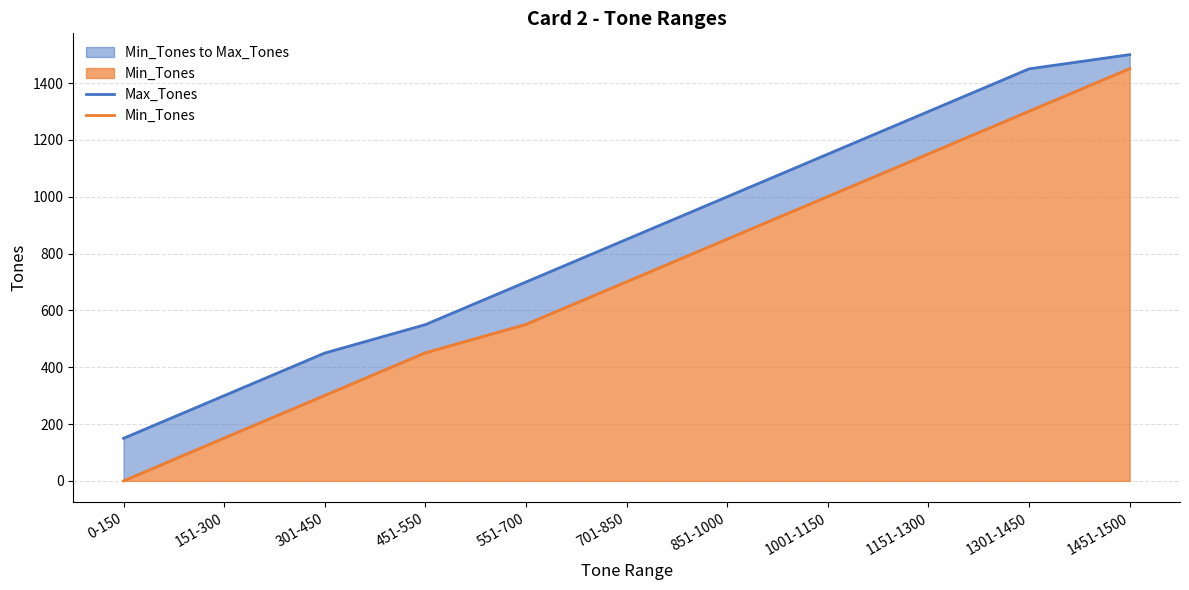

Which series has the widest spread of values?

Min_Tones